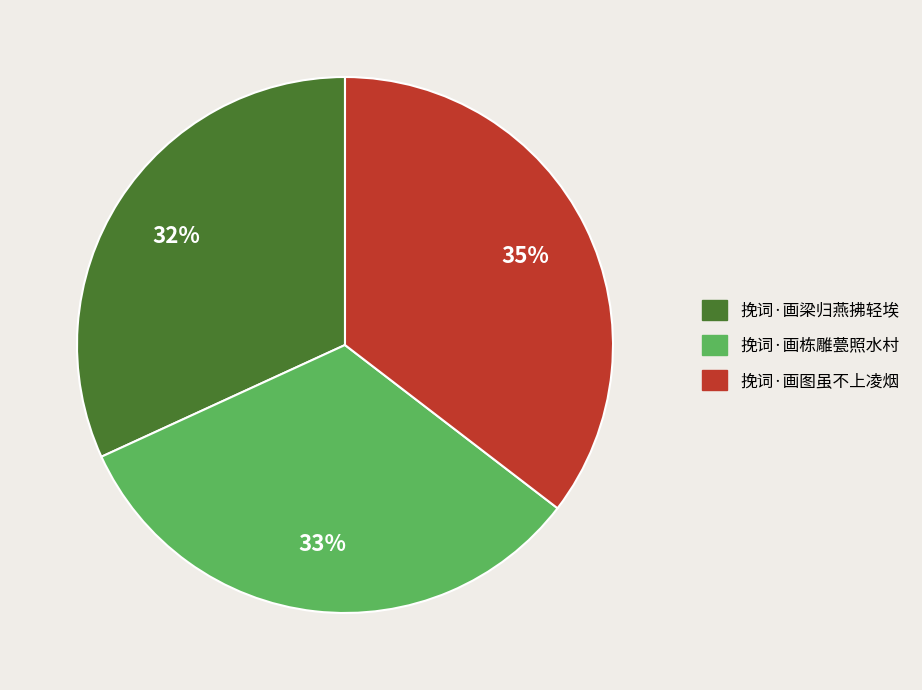

Approximately how many times larger is the value at 挽词·画梁归燕拂轻埃 compared to 挽词·画图虽不上凌烟?

0.9